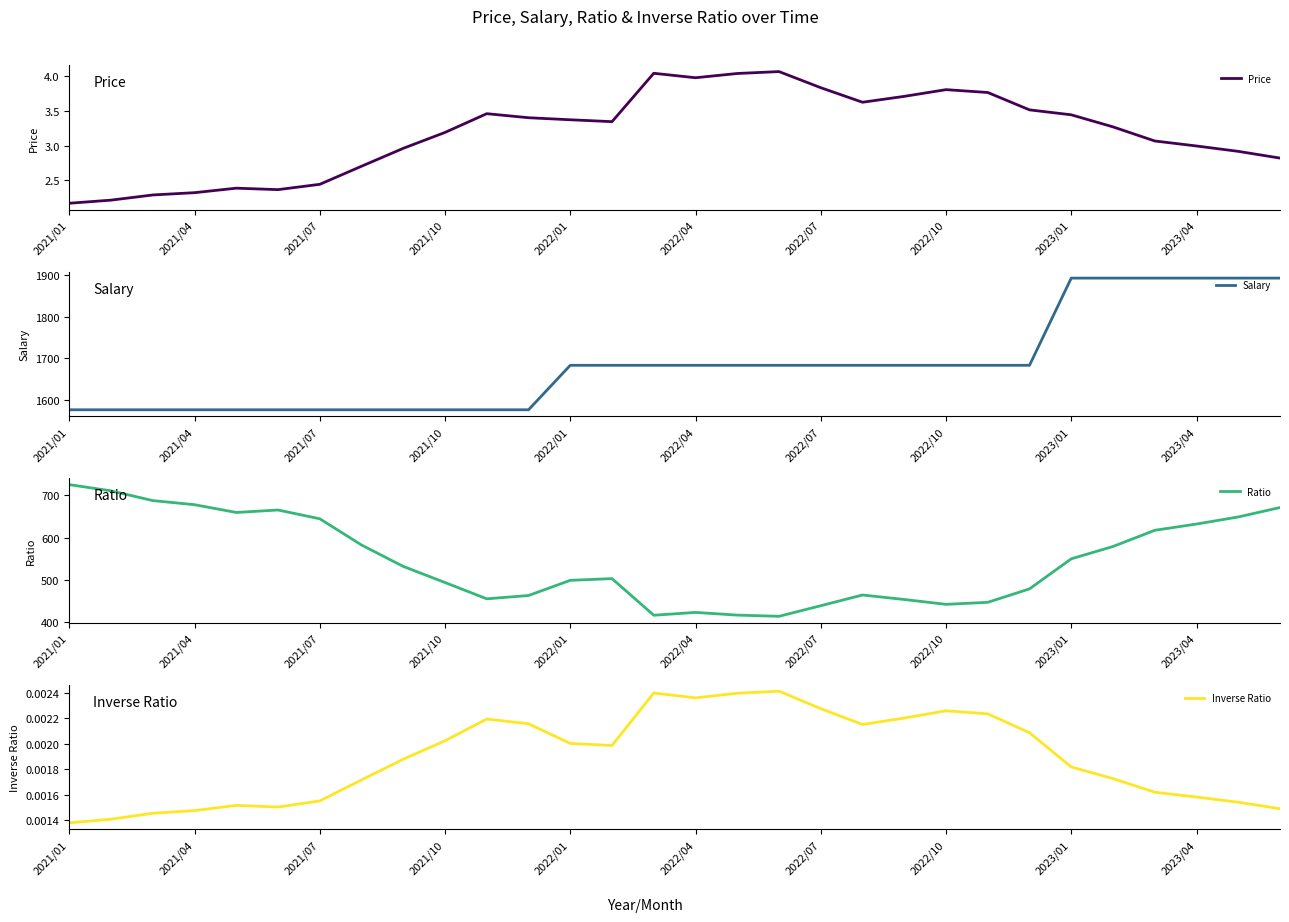

Reading right to left, what are all the values shown in this chart?

Price: 2.8	2.9	3.0	3.1	3.3	3.4	3.5	3.8	3.8	3.7	3.6	3.8	4.1	4.0	4.0	4.0	3.3	3.4	3.4	3.5	3.2	3.0	2.7	2.4	2.4	2.4	2.3	2.3	2.2	2.2
Salary: 1893.1	1893.1	1893.1	1893.1	1893.1	1893.1	1682.6	1682.6	1682.6	1682.6	1682.6	1682.6	1682.6	1682.6	1682.6	1682.6	1682.6	1682.6	1575.2	1575.2	1575.2	1575.2	1575.2	1575.2	1575.2	1575.2	1575.2	1575.2	1575.2	1575.2
Ratio: 671.2	648.9	632.2	617.4	579.1	550.0	478.9	447.2	442.4	453.9	464.5	439.1	414.1	416.9	423.3	416.6	503.2	499.1	463.3	455.5	493.9	532.0	582.7	644.6	665.4	659.6	677.9	687.6	710.7	725.3
Inverse Ratio: 0.0	0.0	0.0	0.0	0.0	0.0	0.0	0.0	0.0	0.0	0.0	0.0	0.0	0.0	0.0	0.0	0.0	0.0	0.0	0.0	0.0	0.0	0.0	0.0	0.0	0.0	0.0	0.0	0.0	0.0